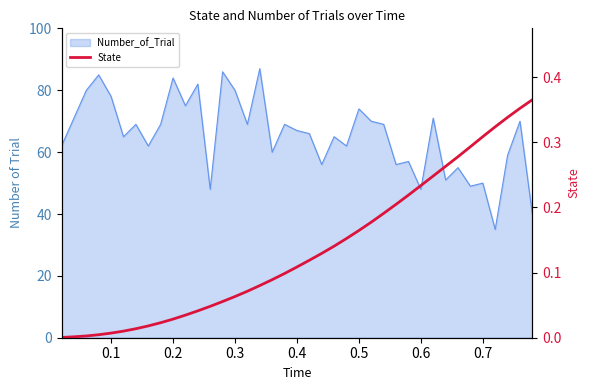

The value at 33 is 0.4. True or false?

False